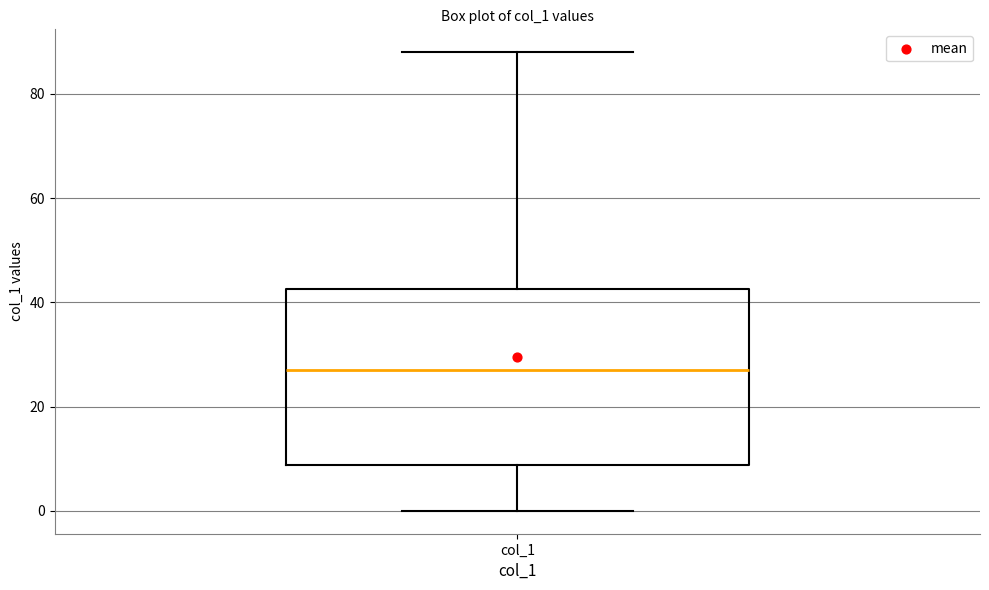

Transcribe this box plot: give where the median line is, the range the box spans, and where the two whiskers end, as read against the y-axis. The values are not printed on the chart, so give them approximately, as read against the axis.

median 28, box 8 to 42, whiskers 0 to 88